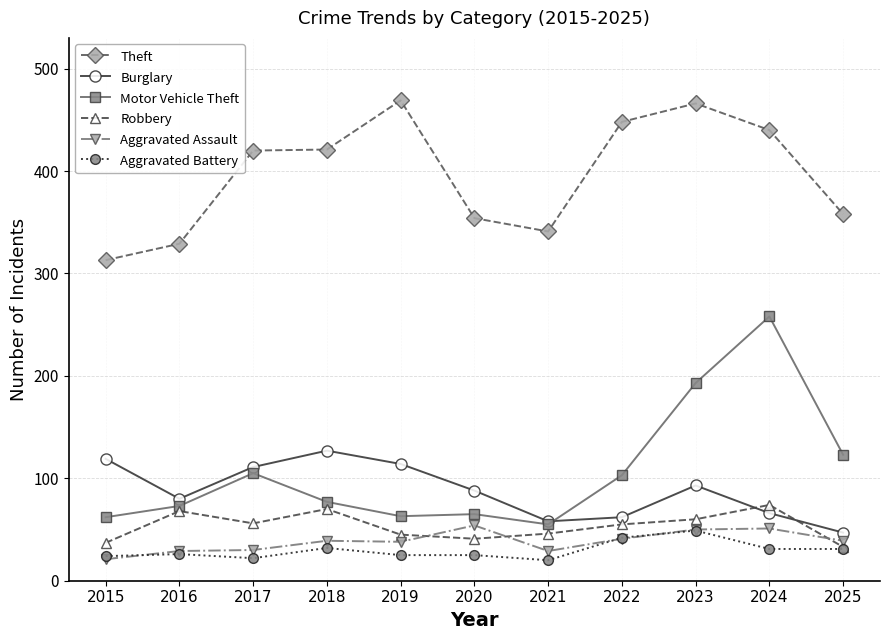

What is the difference between the highest and lowest values at 2015?

292